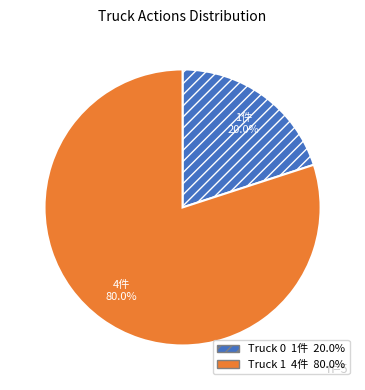

To the nearest percent, what portion does Truck 0 represent?

20%